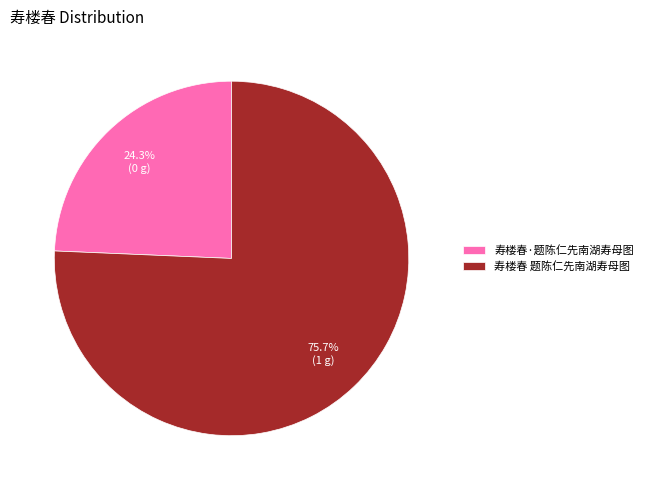

What percentage is the 寿楼春 题陈仁先南湖寿母图 slice, to the nearest percent?

76%